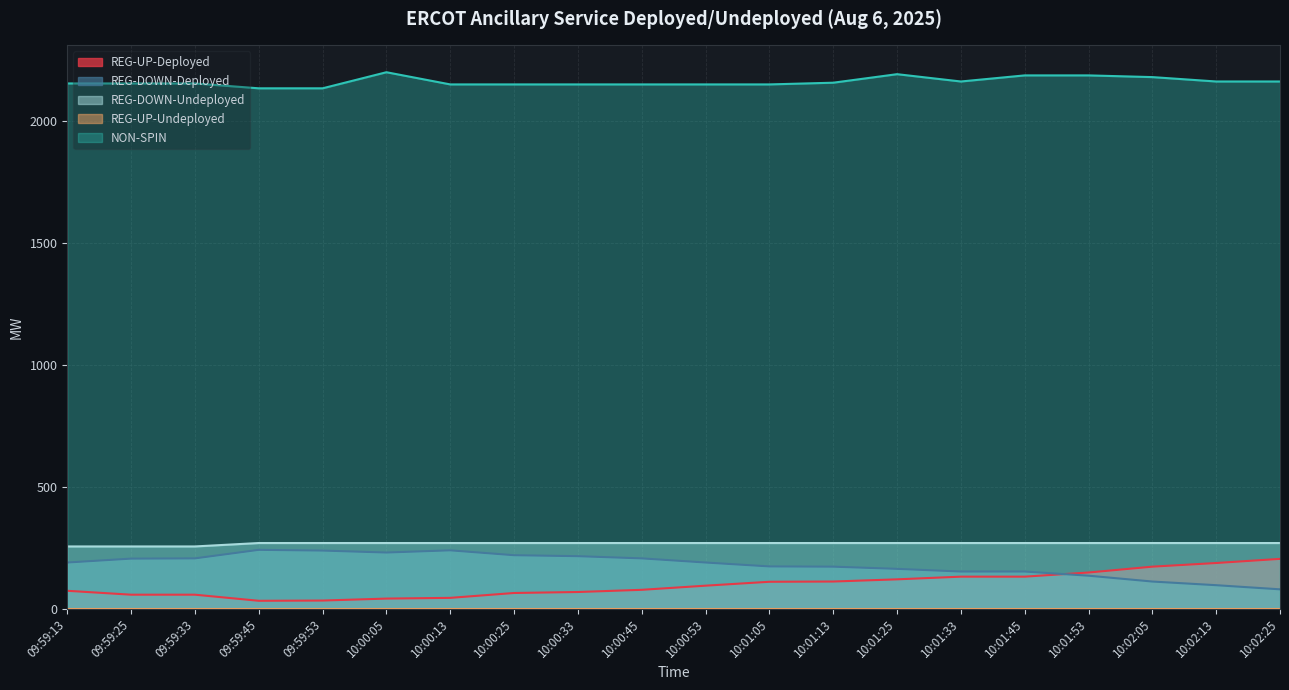

At how many categories does at least one series exceed 1183?

20